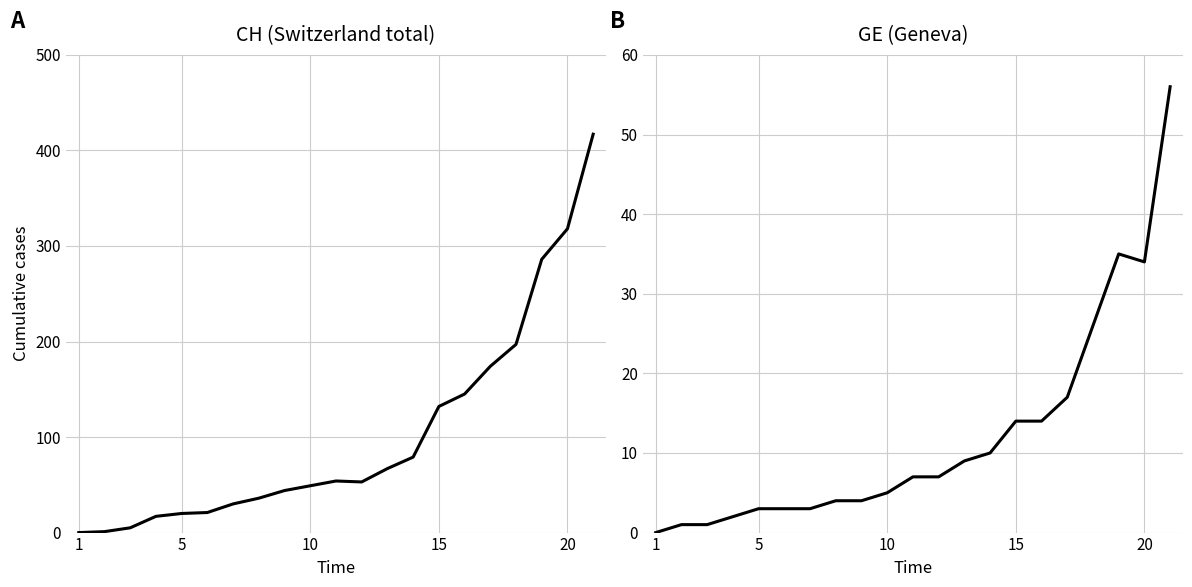

Which series has the largest total across all categories?

CH